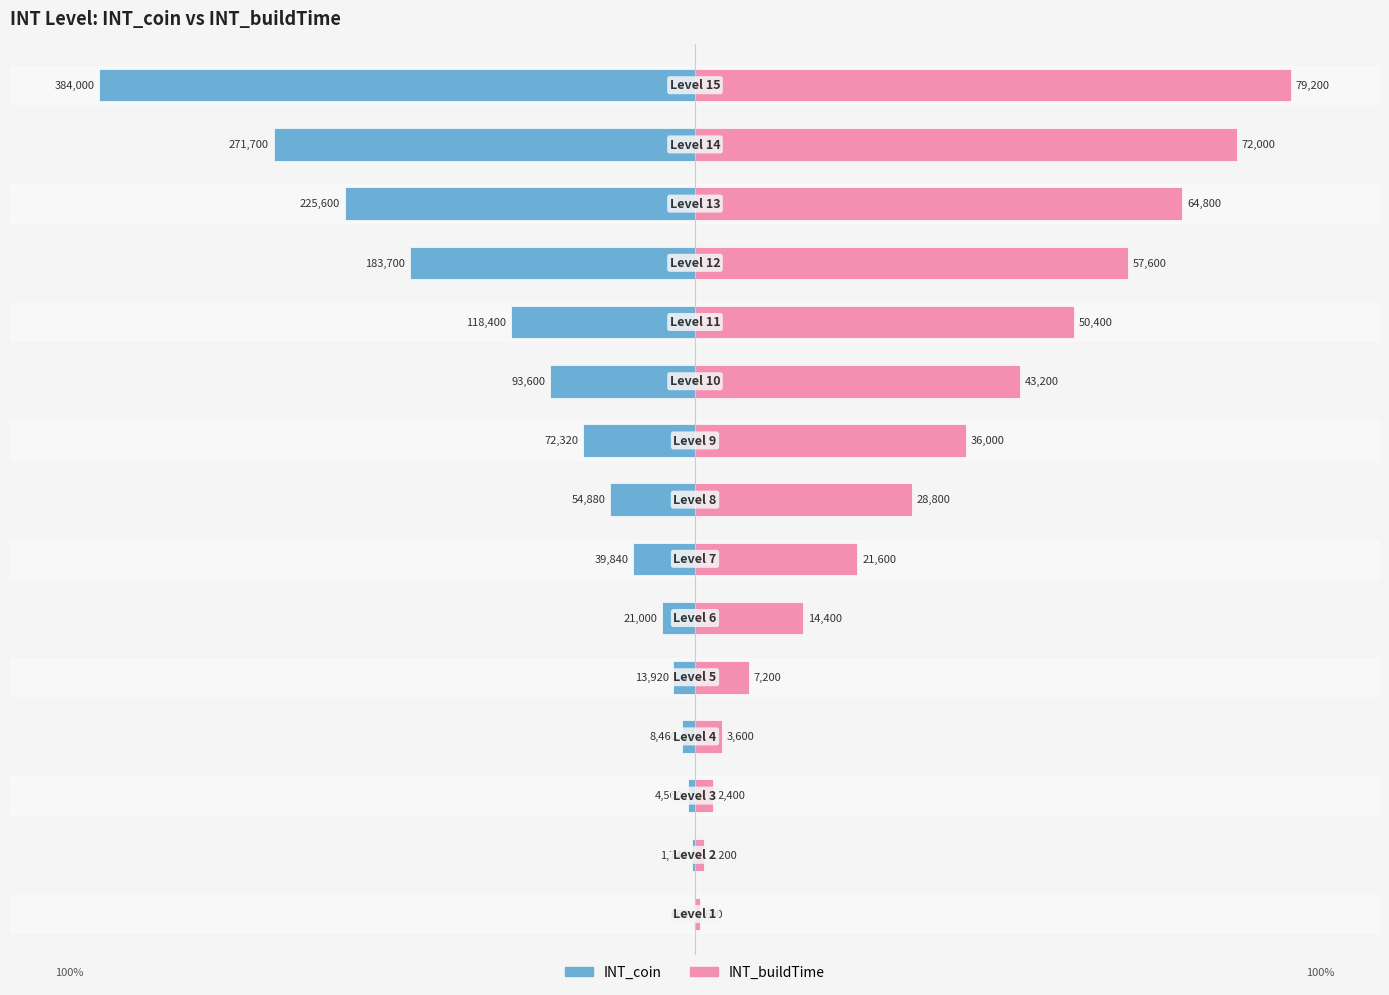

Reading right to left, transcribe all the data shown in this chart.

INT_coin: 14=-100.0	13=-70.8	12=-58.8	11=-47.8	10=-30.8	9=-24.4	8=-18.8	7=-14.3	6=-10.4	5=-5.5	4=-3.6	3=-2.2	2=-1.2	1=-0.5	0=-0.2
INT_buildTime: 14=100.0	13=90.9	12=81.8	11=72.7	10=63.6	9=54.5	8=45.5	7=36.4	6=27.3	5=18.2	4=9.1	3=4.5	2=3.0	1=1.5	0=0.8